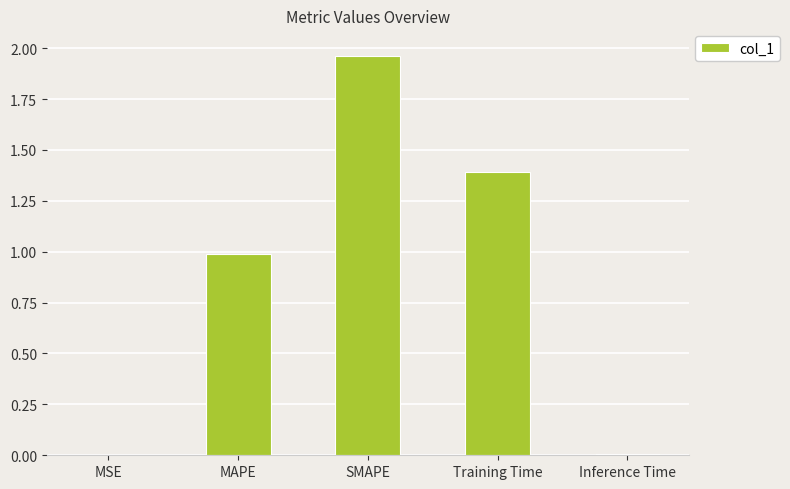

What is the average value?

0.9